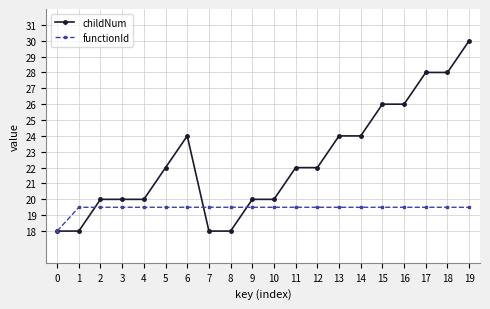

What is the difference between the highest and lowest values at 9?

0.5